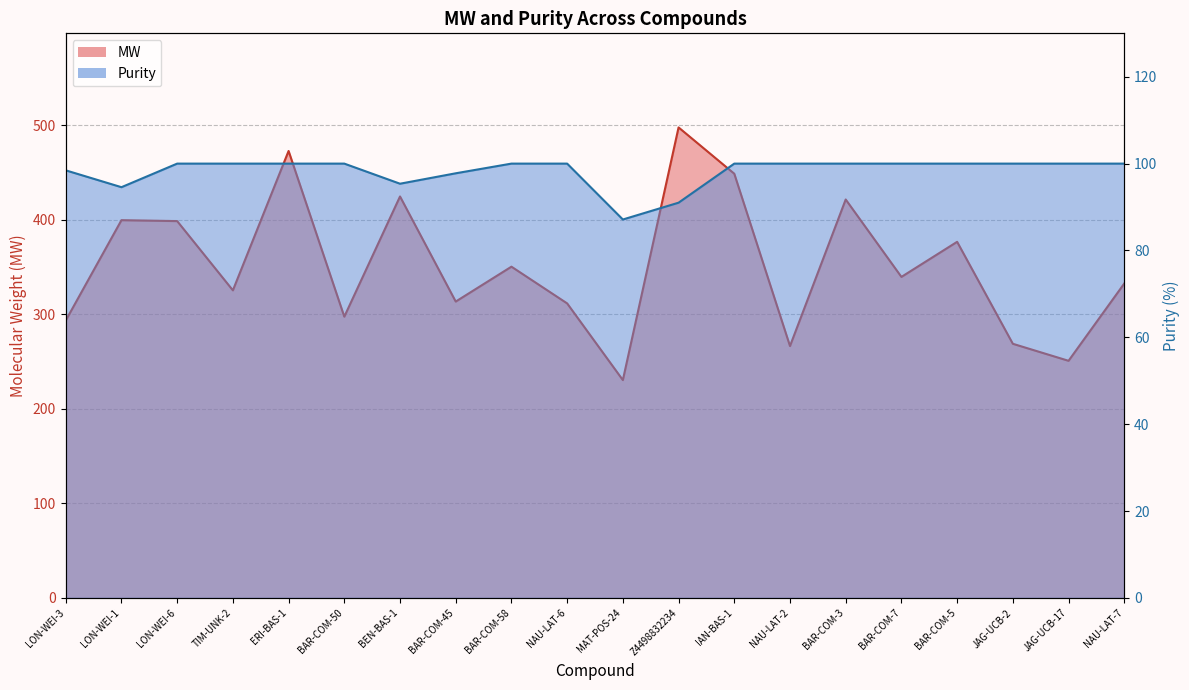

What is the difference between the second highest and minimum values in the MW series?

242.3